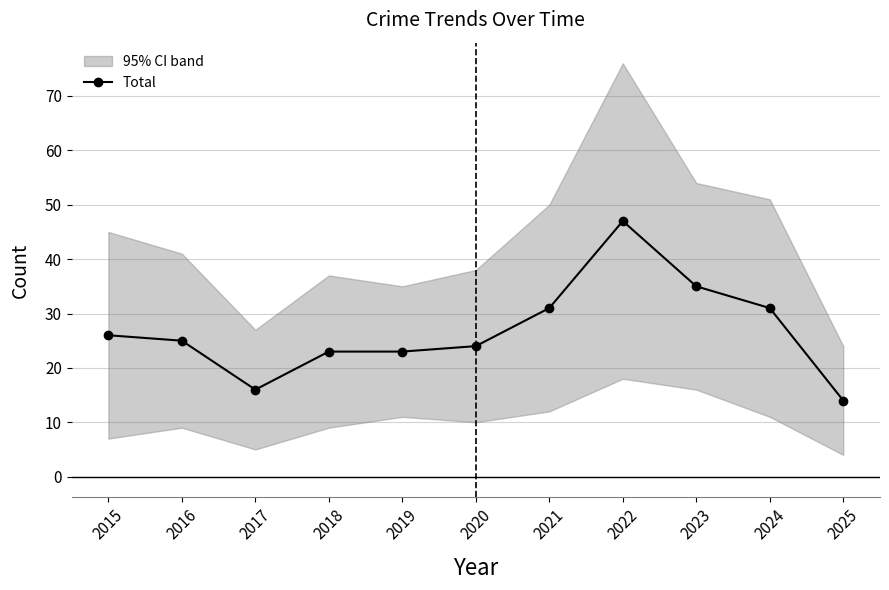

Rank the categories by value from lowest to highest.

2025, 2017, 2018, 2019, 2020, 2016, 2015, 2021, 2024, 2023, 2022